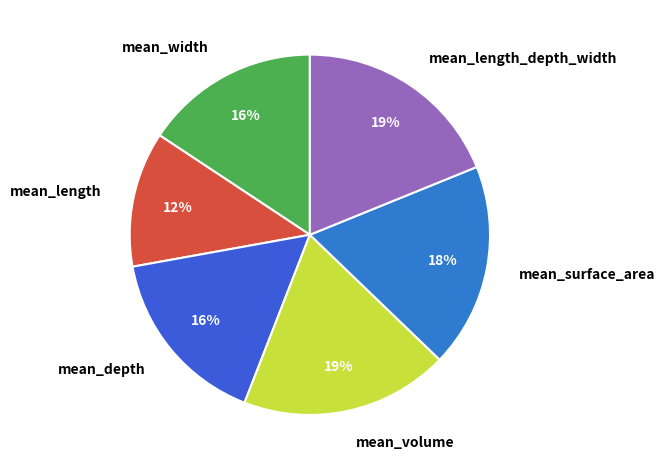

To the nearest percent, what is the combined percentage of mean_depth and mean_width?

32%